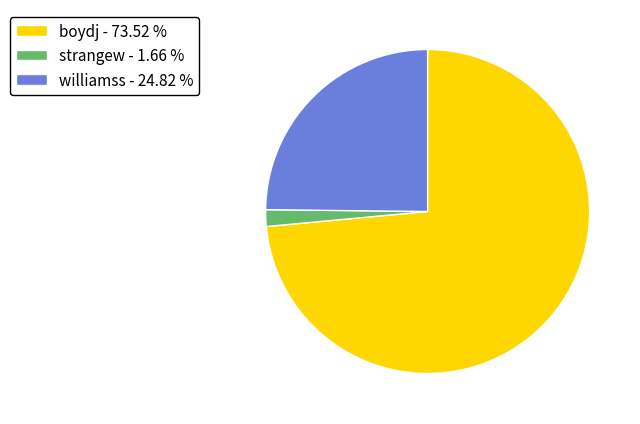

Is it true that strangew is 13% of the pie?

False